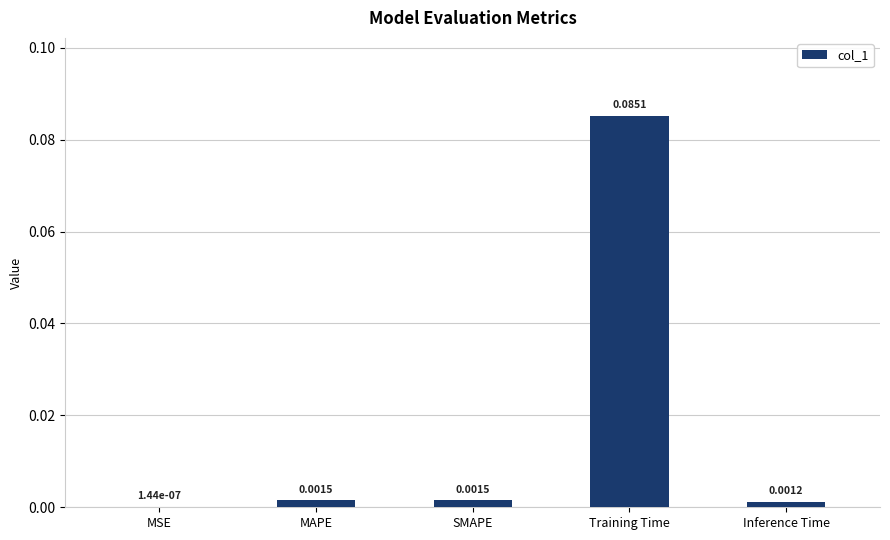

Between SMAPE and MSE, which is larger?

SMAPE